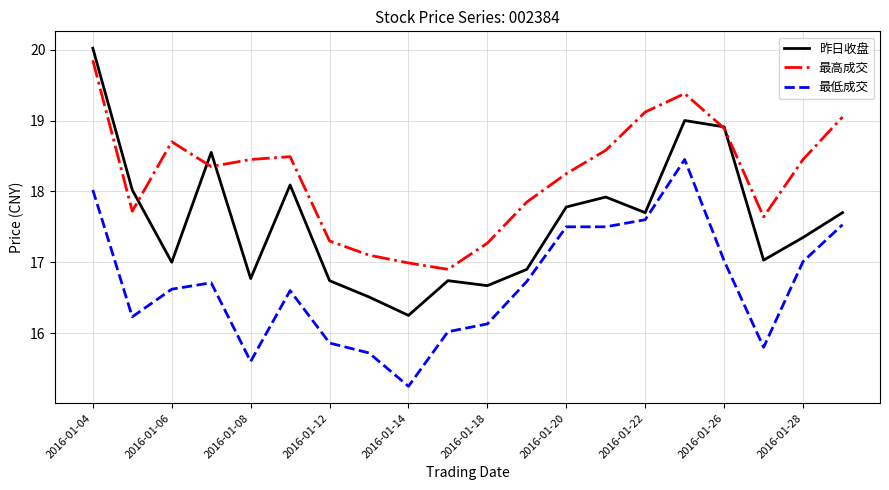

Rank the series by their average value, from lowest to highest.

最低成交, 昨日收盘, 最高成交